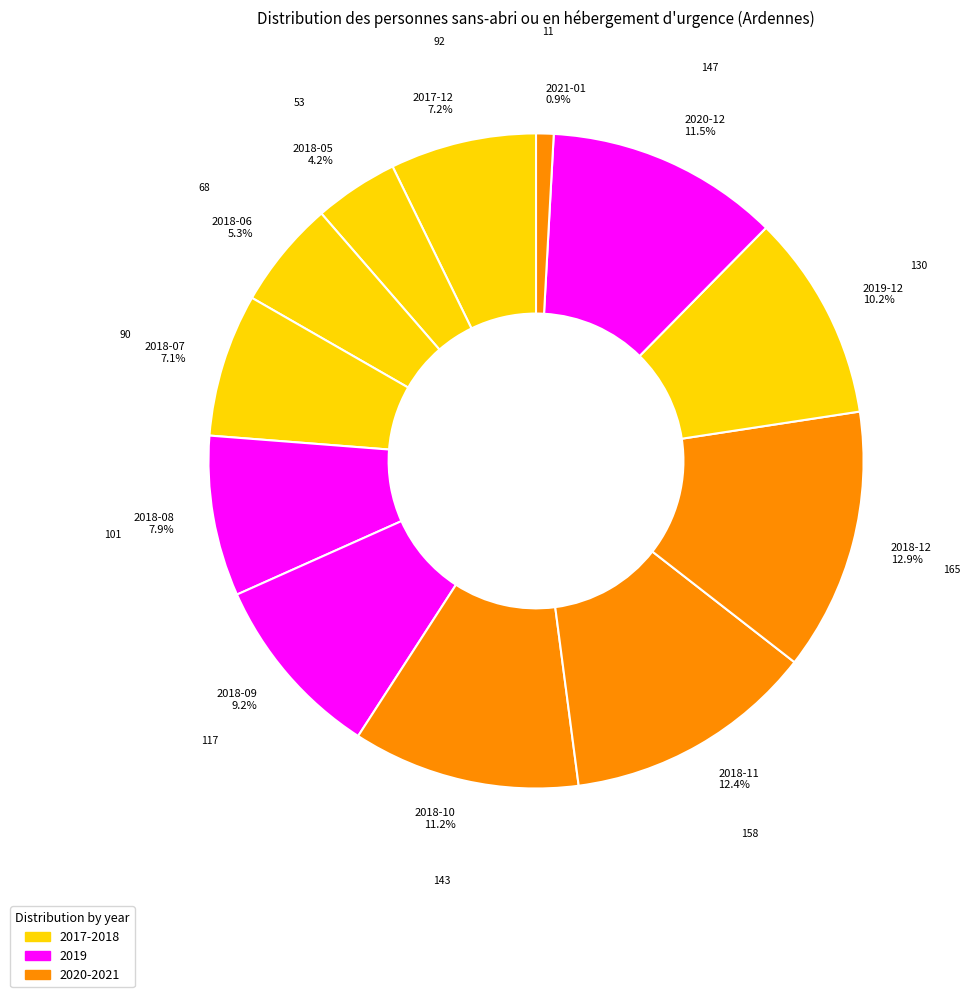

To the nearest percent, what portion does 2018-05 represent?

4%